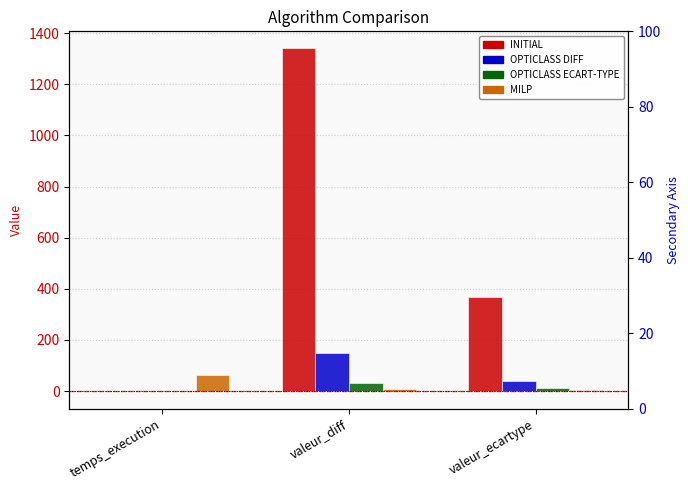

What is the difference between the maximum and minimum values in the MILP series?

56.7